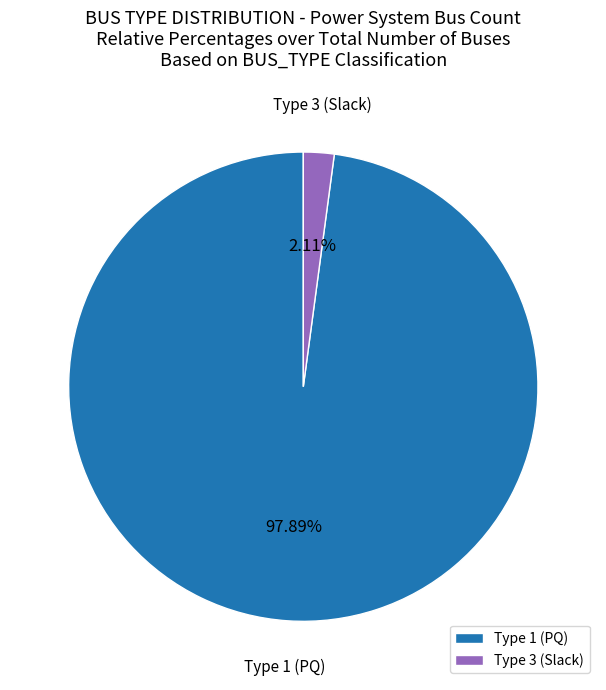

Is Type 3 (Slack) the majority of the pie?

No